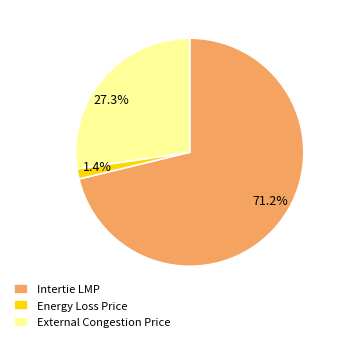

Between 27.3% and 71.2%, which is larger?

71.2%